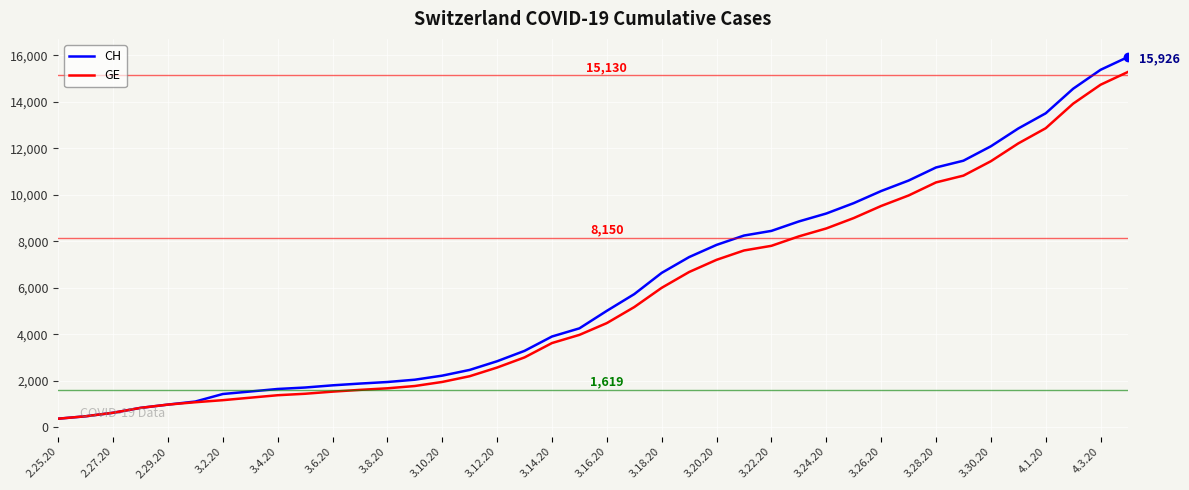

Which series has the largest range (max minus min)?

CH